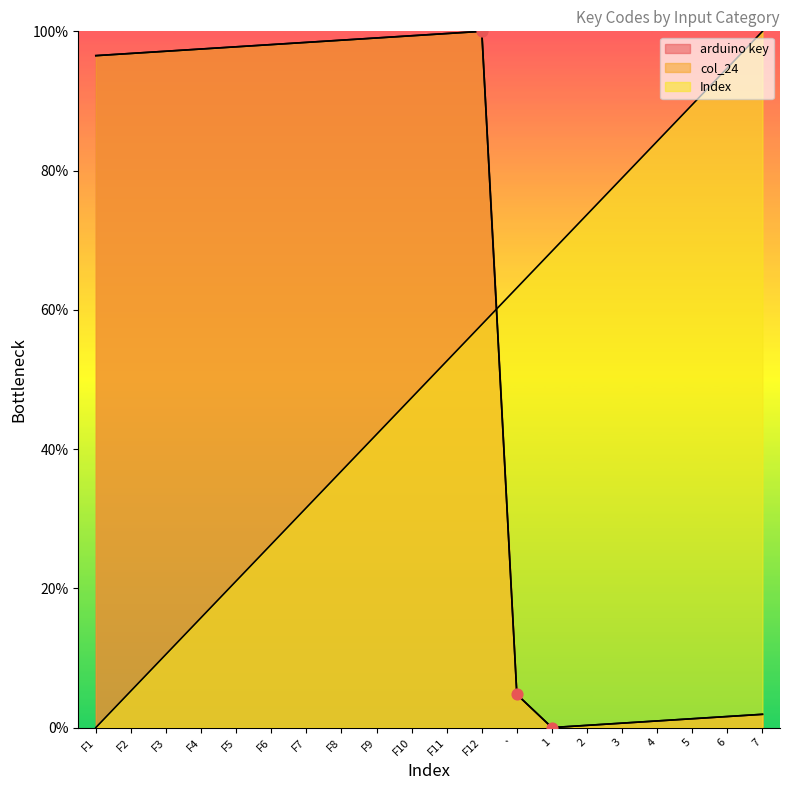

What are all the series names shown in the legend?

arduino key, Index, col_24